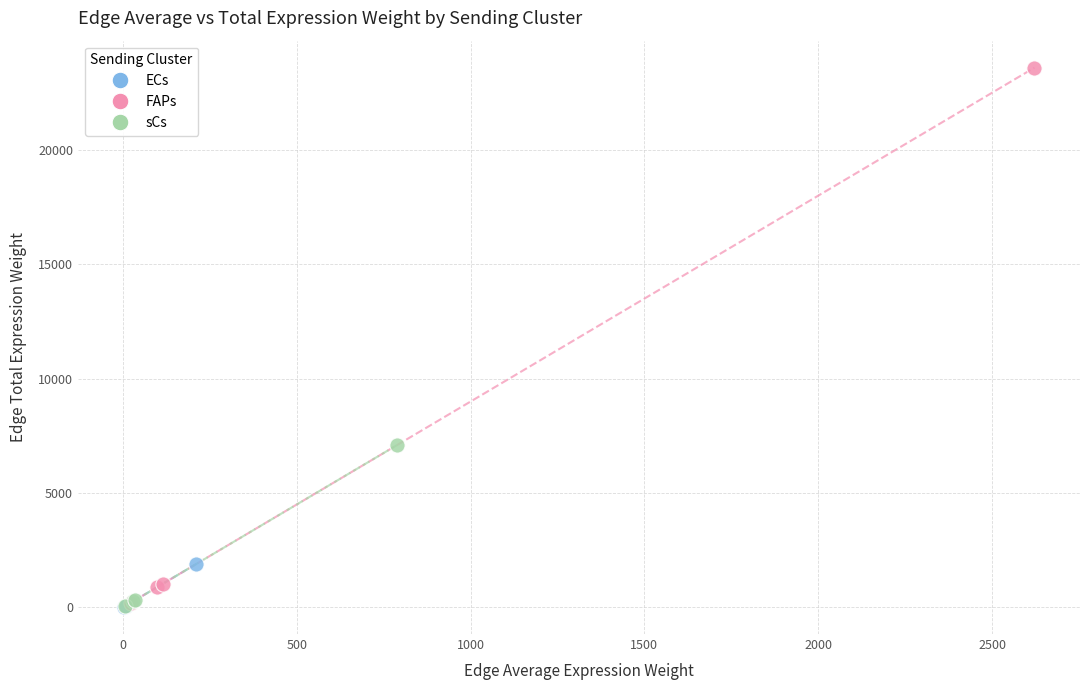

Which series reaches the maximum Y coordinate?

FAPs